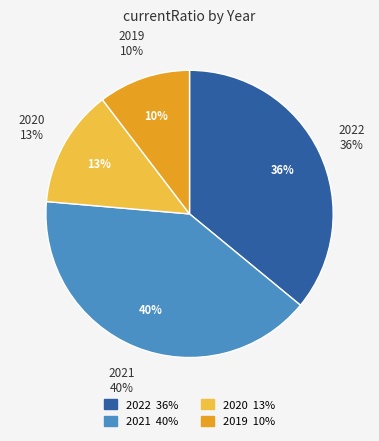

To the nearest percent, what is the combined percentage of 2020 and 2022?

49%